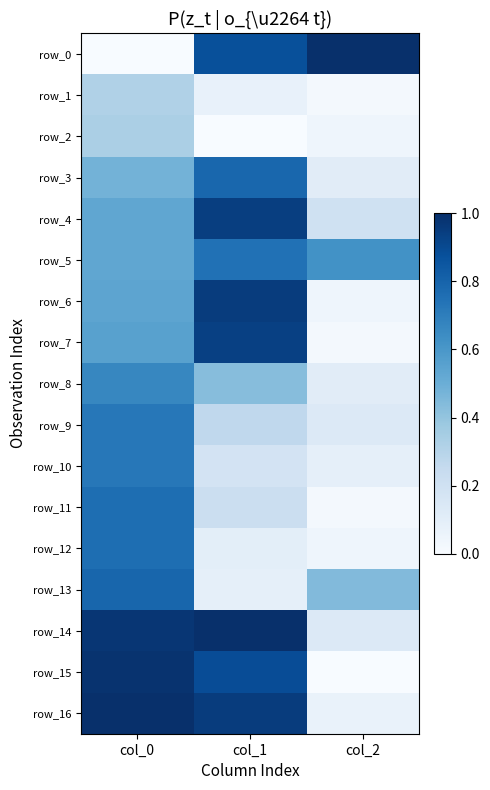

What is the difference between the highest and lowest values at col_0?

1.0